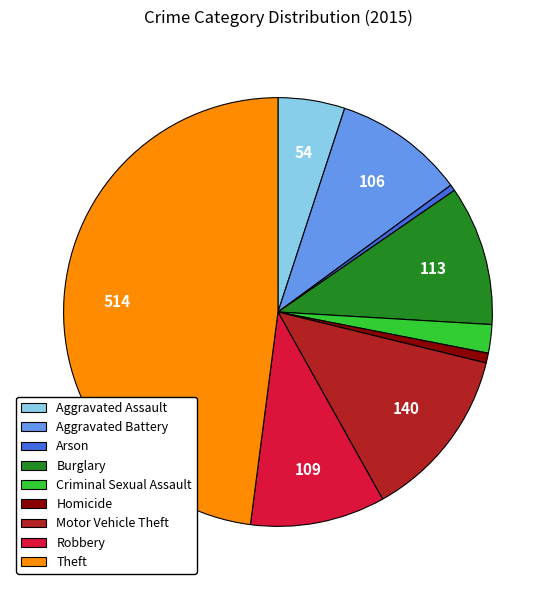

How many slices are in this pie chart?

9